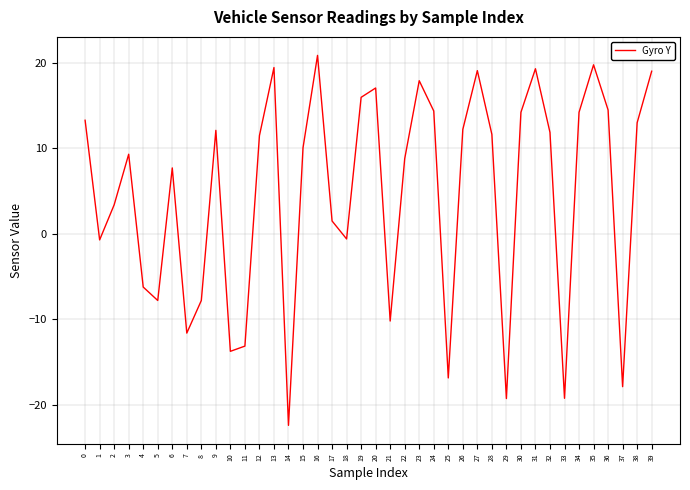

The chart shows a value of 11.7 at 22. True or false?

False